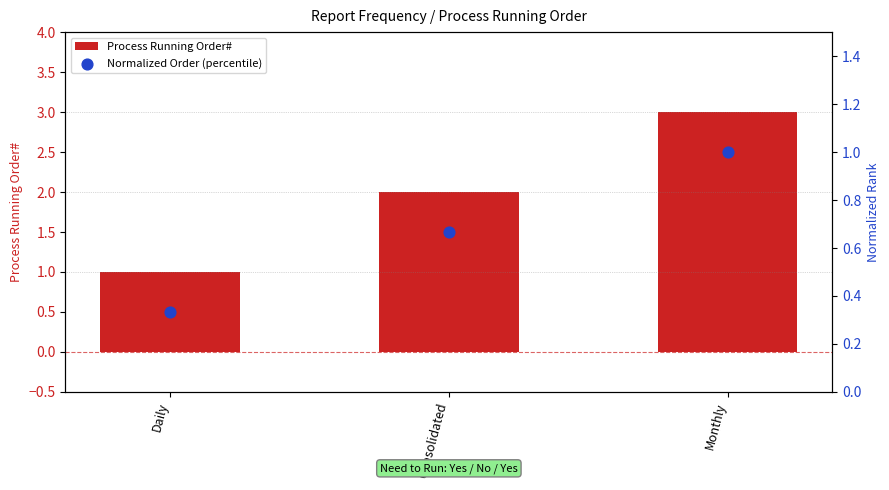

At which category is the sum across all series the highest?

Monthly